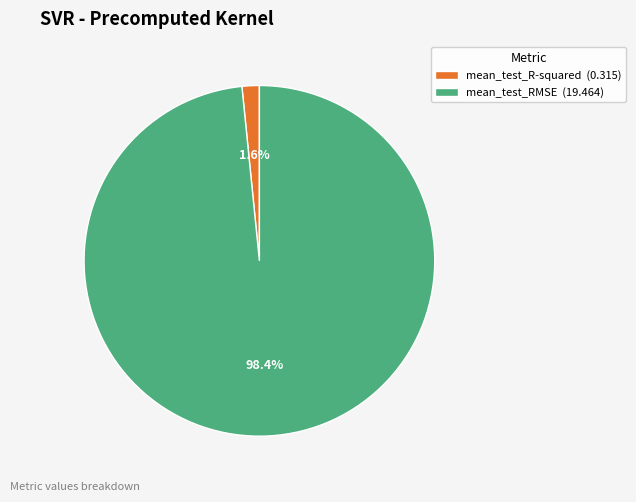

Rank the categories by value from highest to lowest.

mean_test_RMSE, mean_test_R-squared